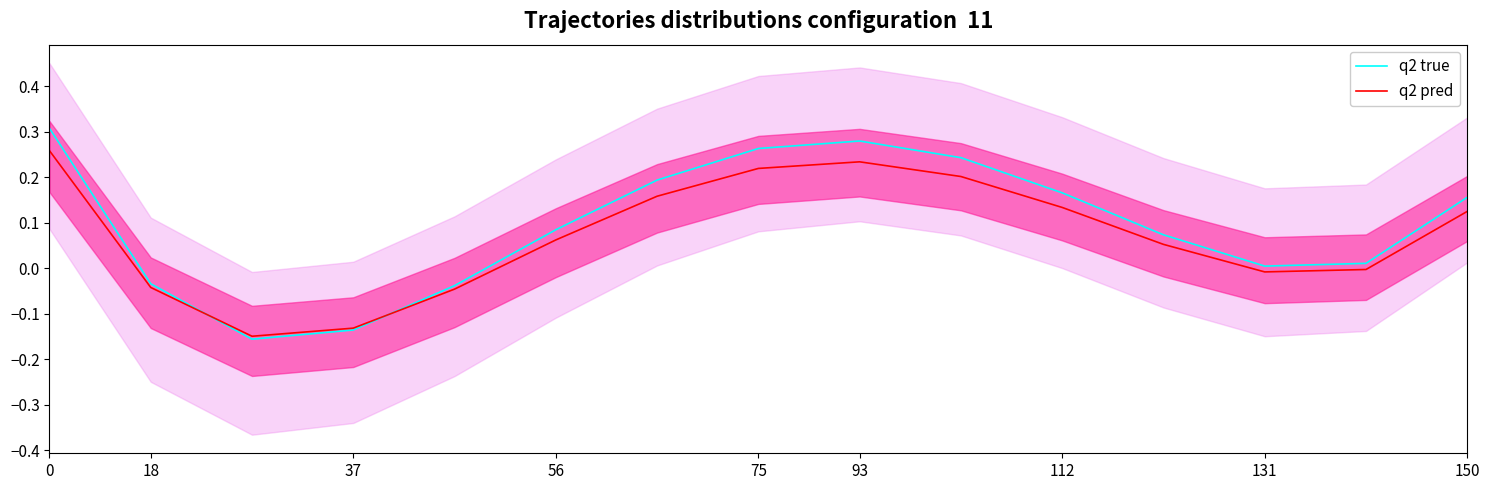

True or false: q2 pred has a value of -0.0 at 131.

True